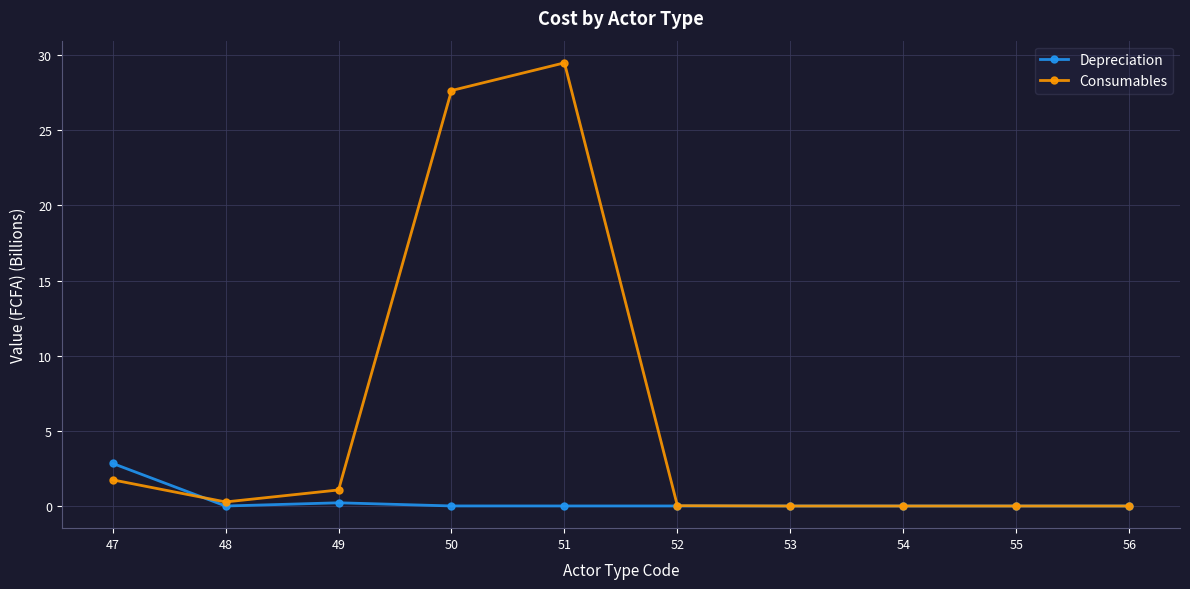

True or false: Depreciation has more than 0 points higher than both neighbors.

True